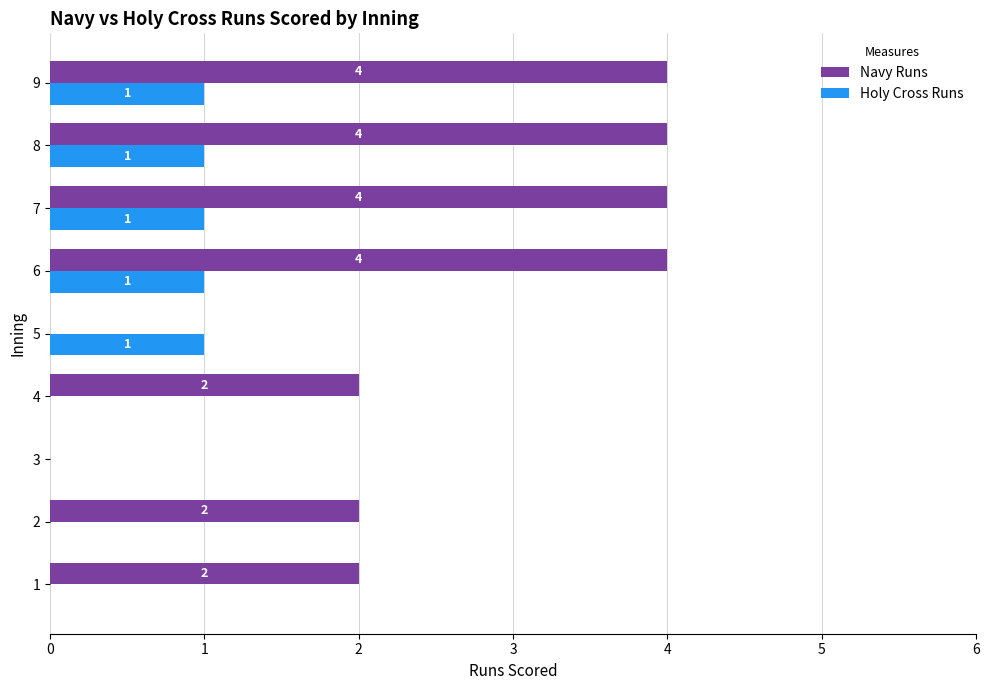

What is the average value of the Holy Cross Runs series?

1